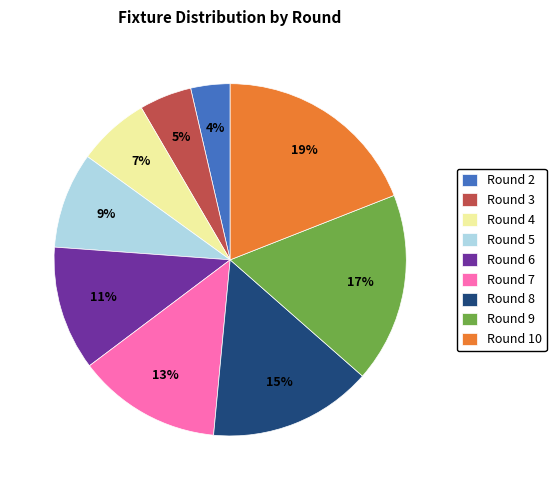

Is there a majority slice in this chart?

No